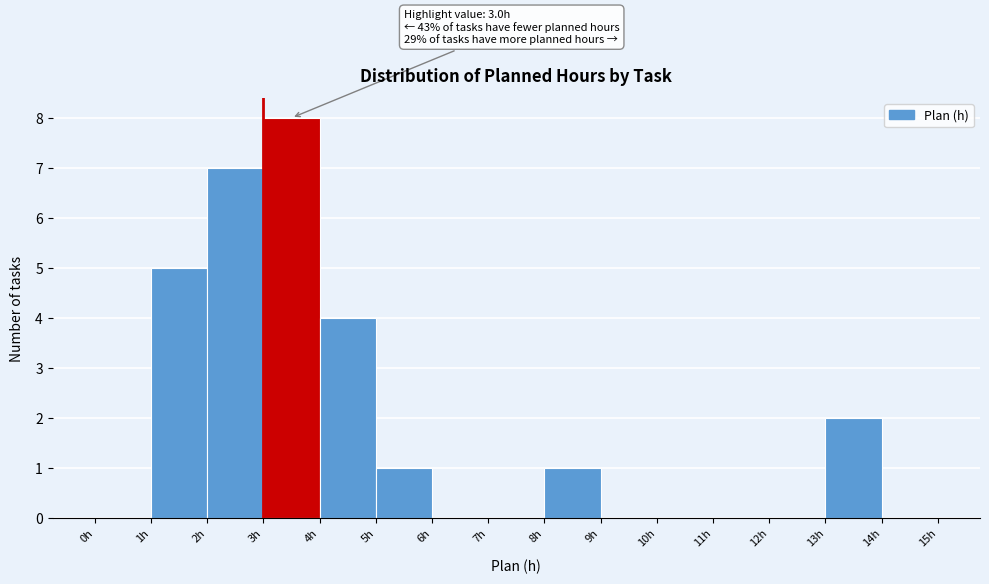

Over which range of the x-axis is the bar tallest?

3 to 4